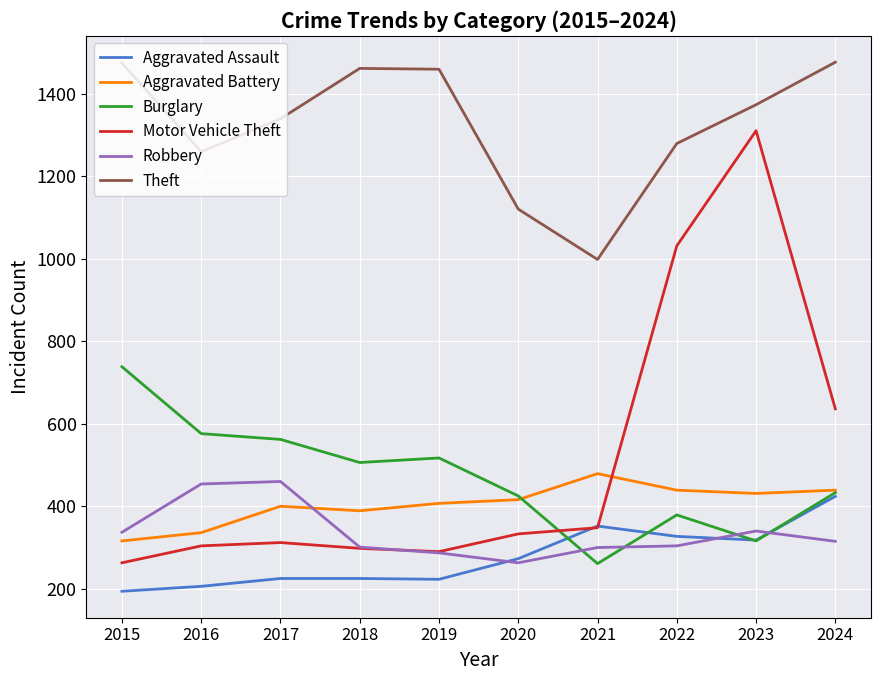

What is the difference between the Robbery values at 2015 and 2024?

22